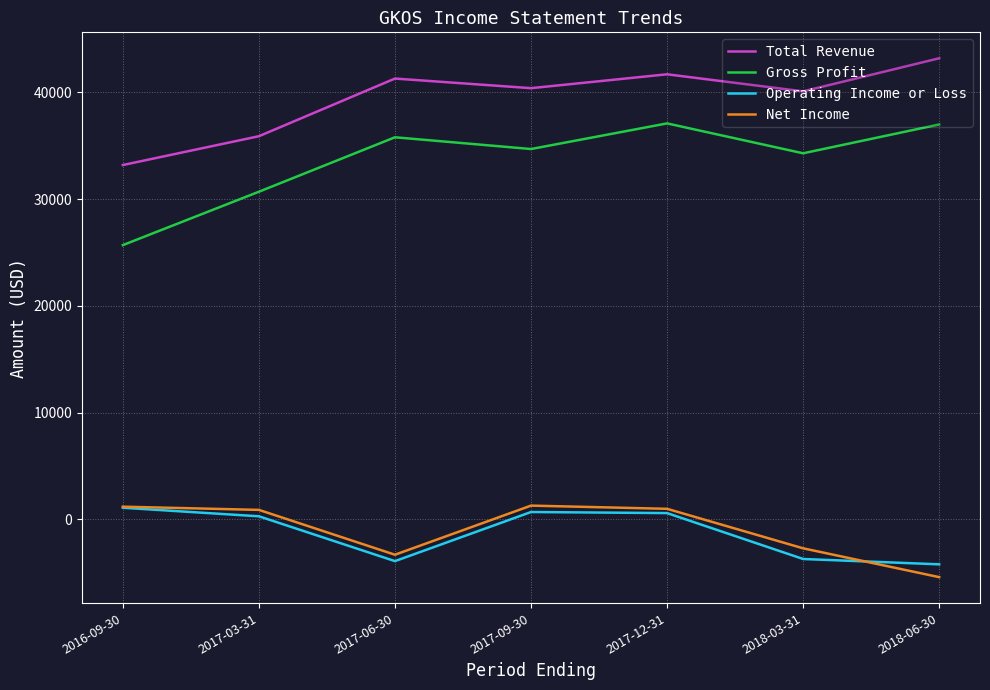

The Total Revenue series shows 25596 at 2018-03-31. True or false?

False